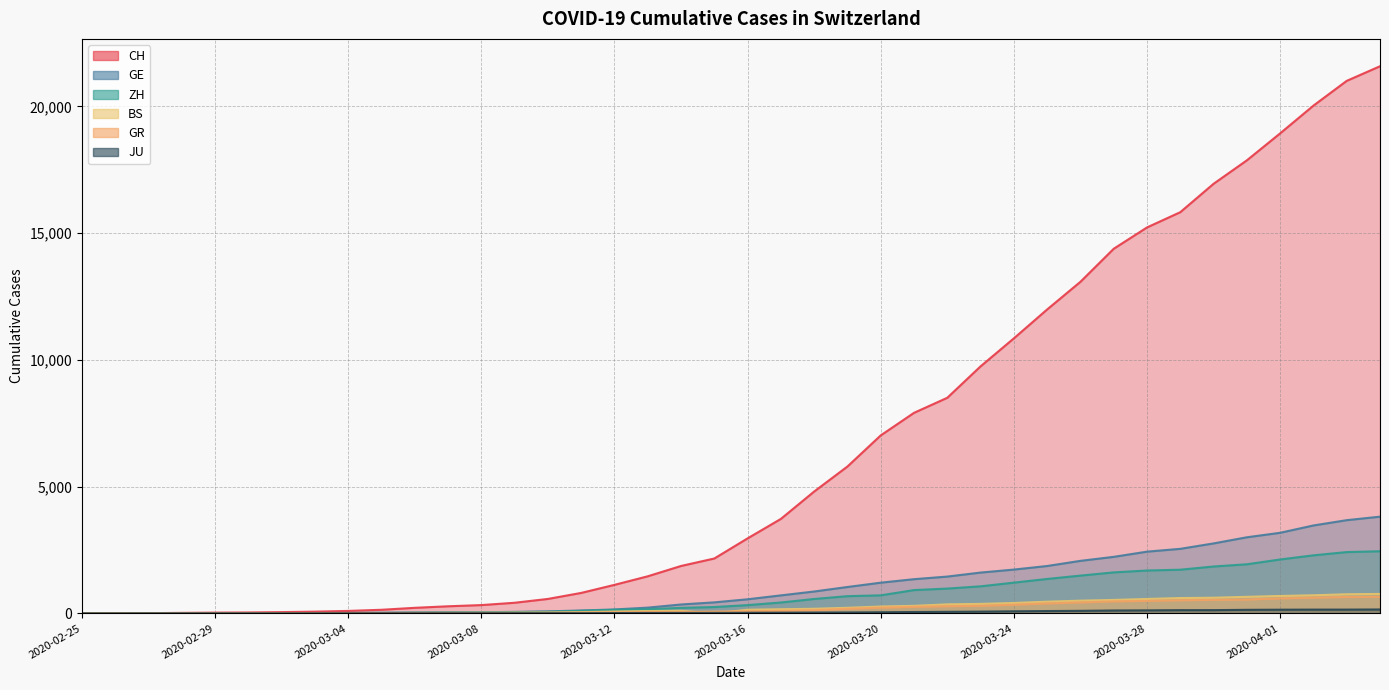

What is the value of the GR point at the 15th from the left?

22